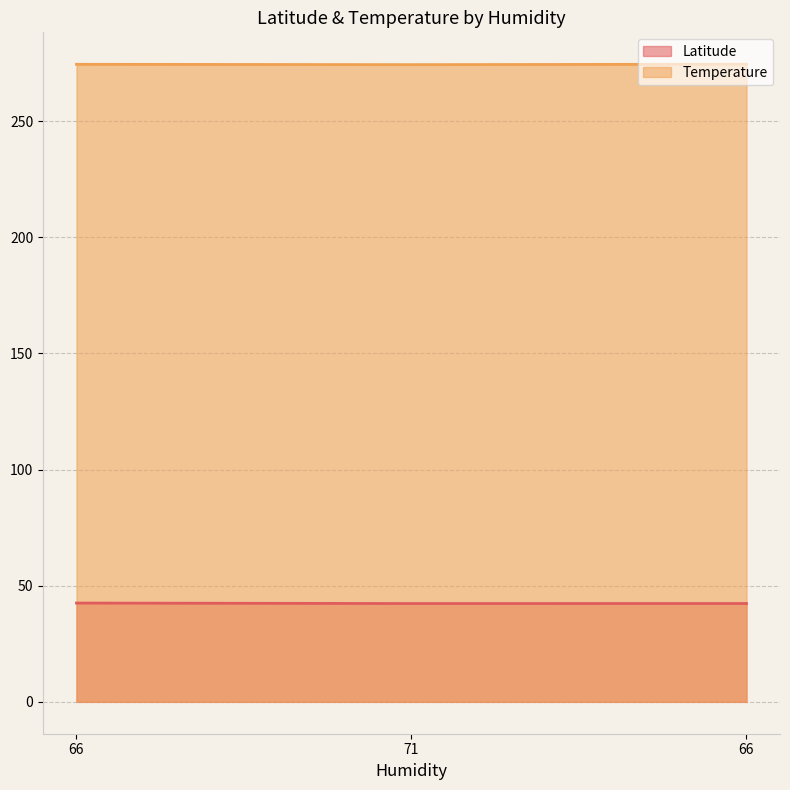

What is the total value across all series at 66?

317.1